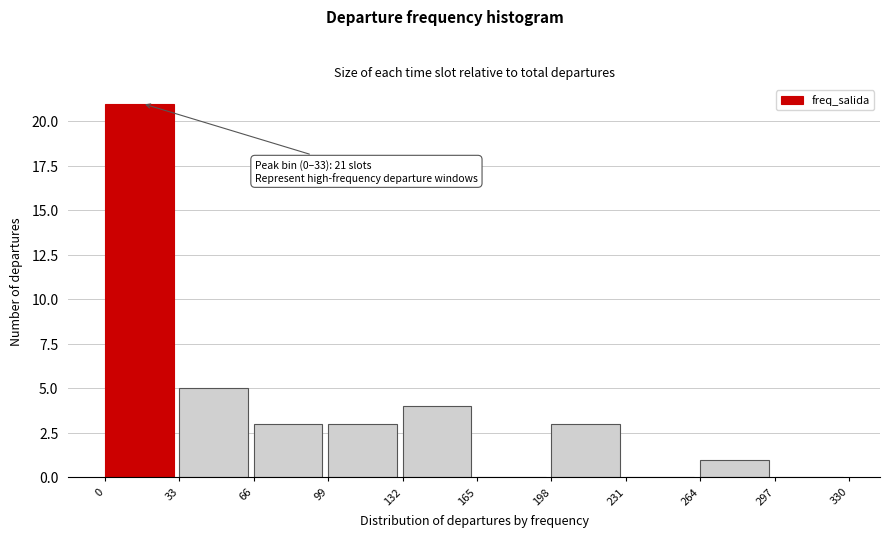

Which range on the x-axis has the tallest bar?

0 to 33